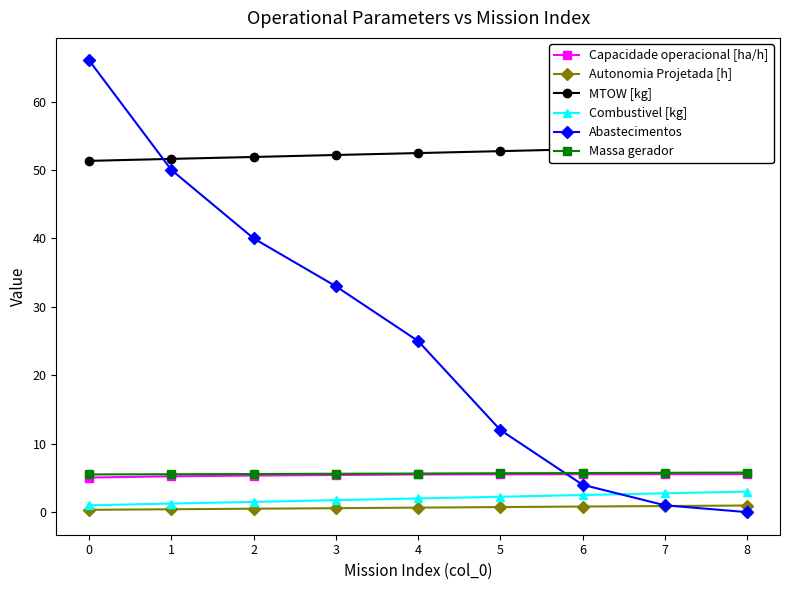

Between 5 and 8, which series saw the biggest shift?

Abastecimentos